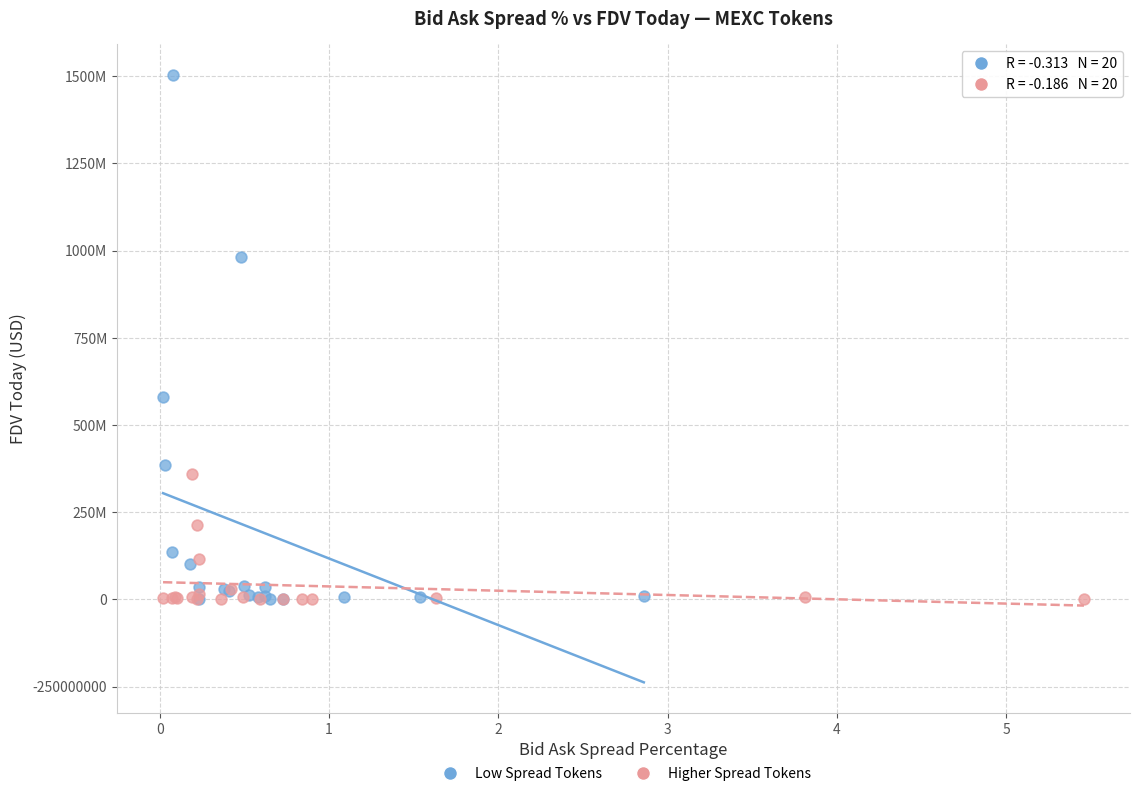

Which series reaches the maximum Y coordinate?

Low Spread Tokens